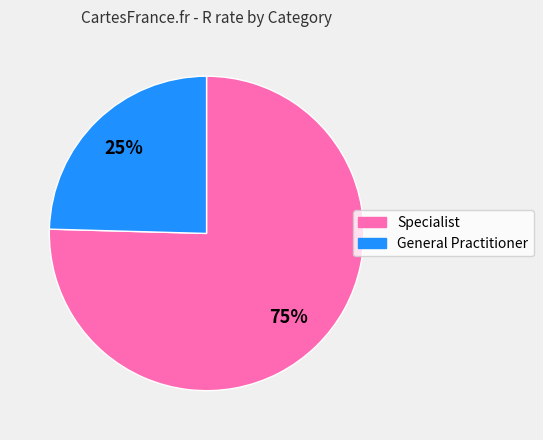

How many segments does this pie chart have?

2